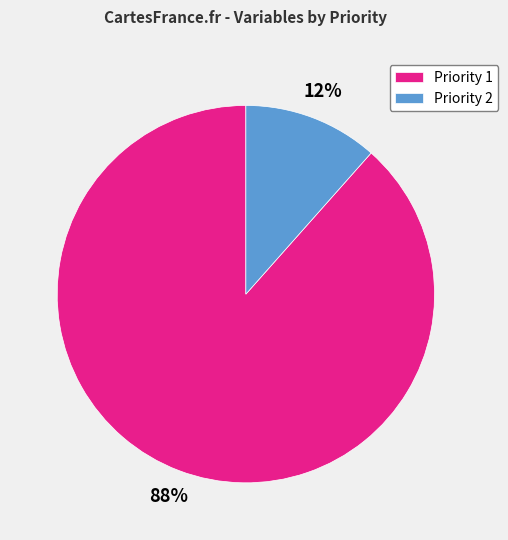

Is it true that Priority 1 is 88% of the pie?

True